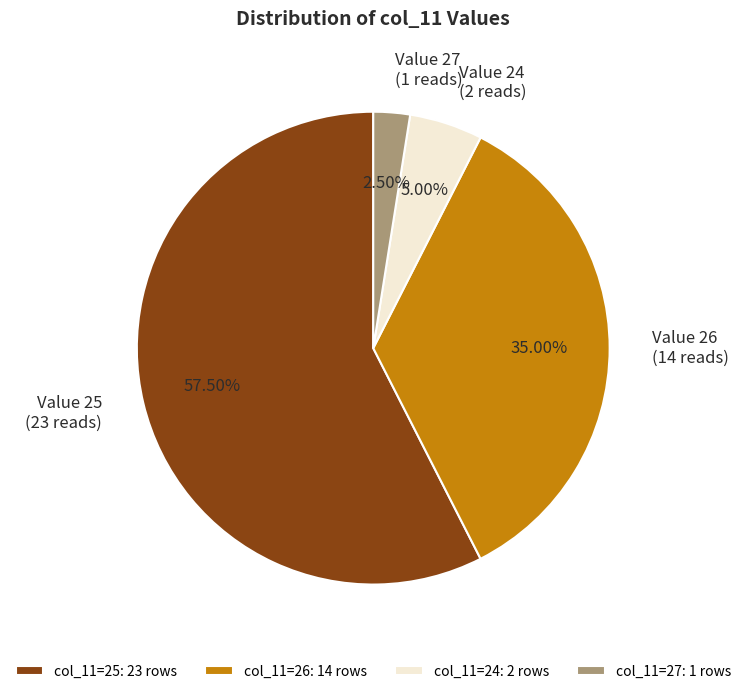

Do col_11=24: 2 rows and col_11=26: 14 rows together represent more than half of the pie?

No